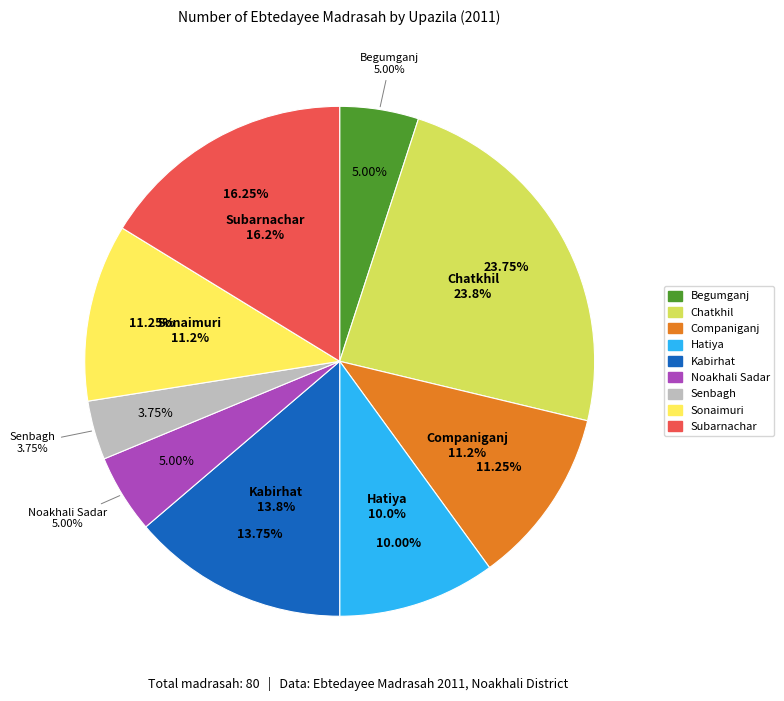

To the nearest percent, what is the difference between the largest and smallest slice percentages?

20%